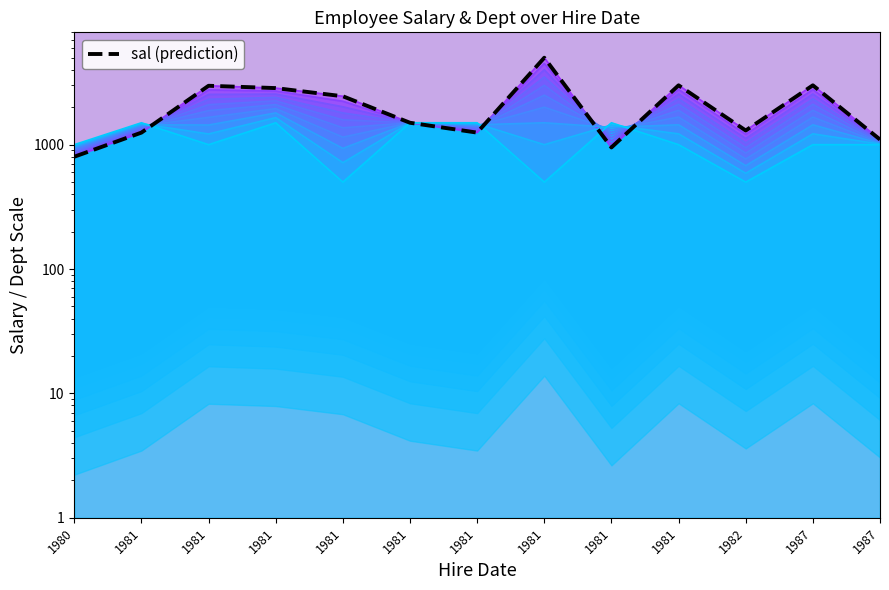

The level_0 series shows 1250 at 1981. True or false?

True